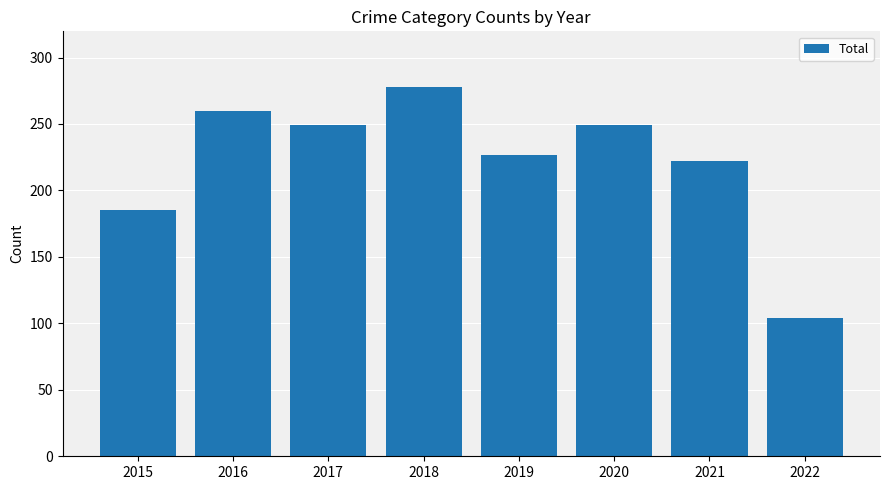

What is the ratio of the value at 2016 to the value at 2017?

1.0